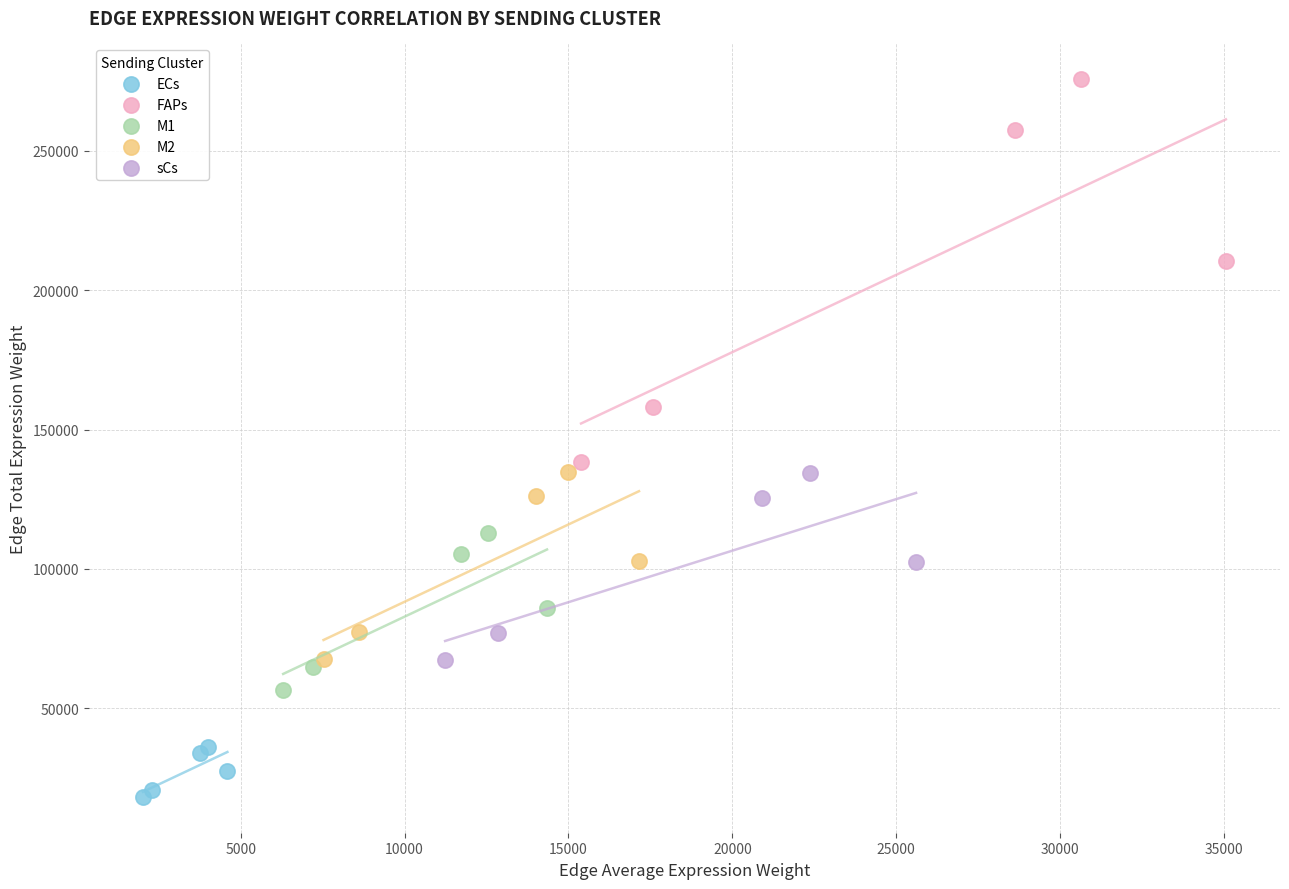

Which series has the largest Y range (max minus min)?

FAPs